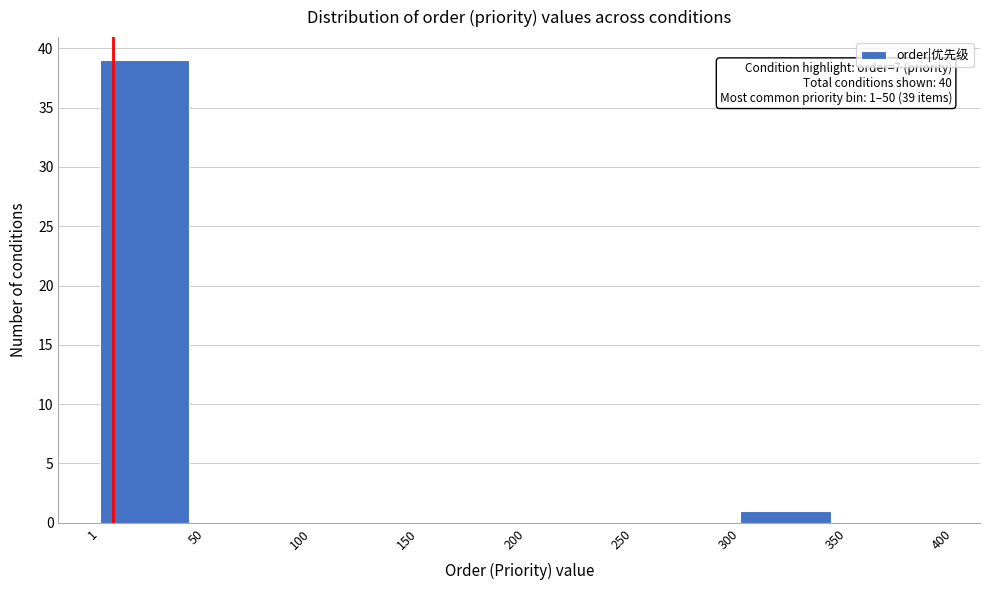

Over which range of the x-axis is the bar tallest?

1 to 50